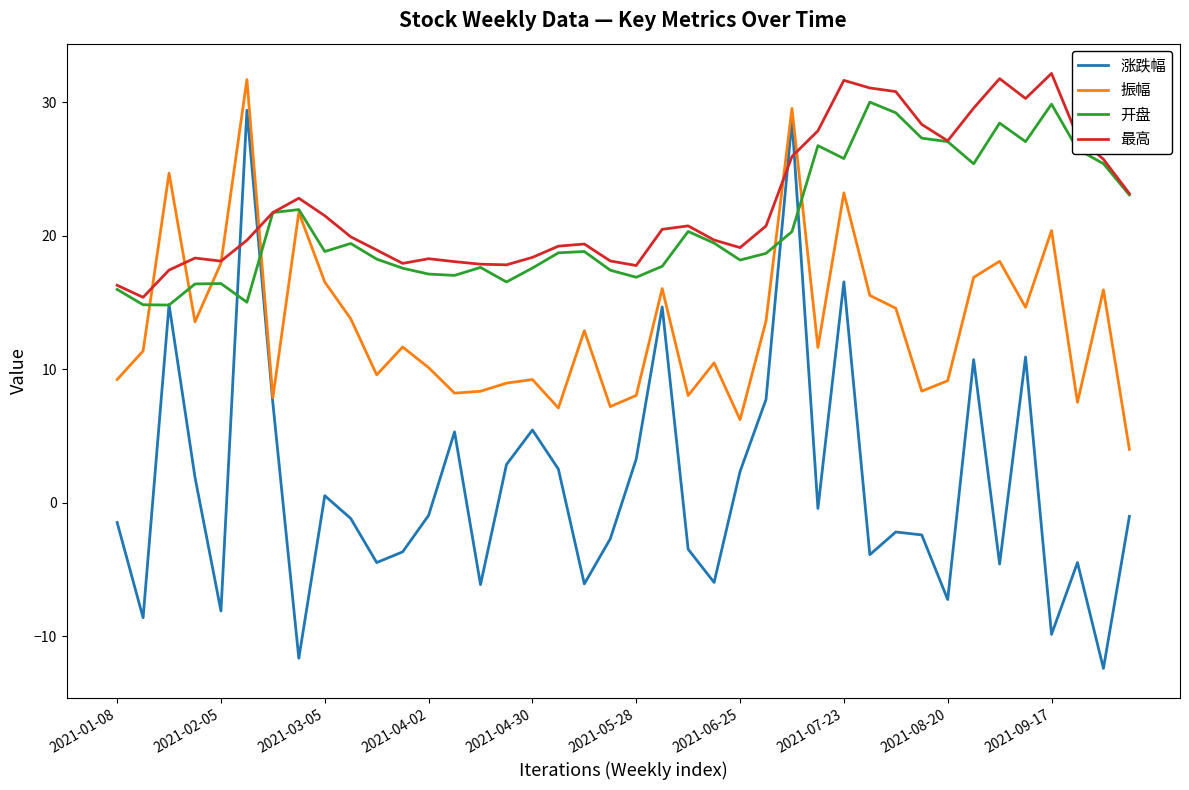

Which series has the widest spread of values?

涨跌幅